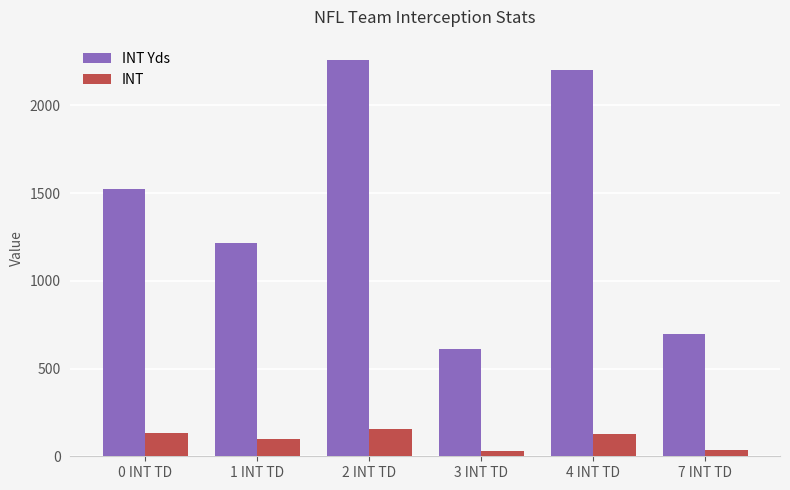

What is the difference between the highest and lowest values at 2 INT TD?

2108